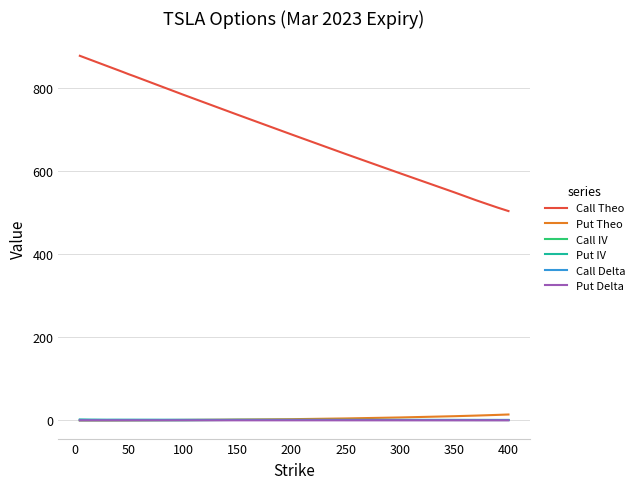

Which series has the largest range (max minus min)?

Call Theo